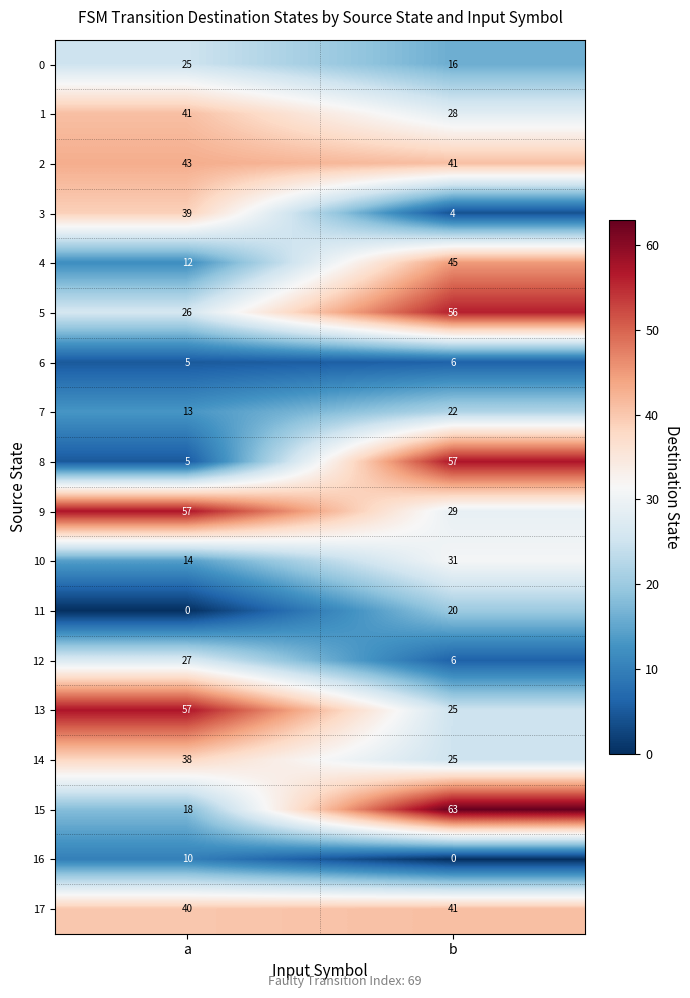

The value of 7 at b is 22. True or false?

True